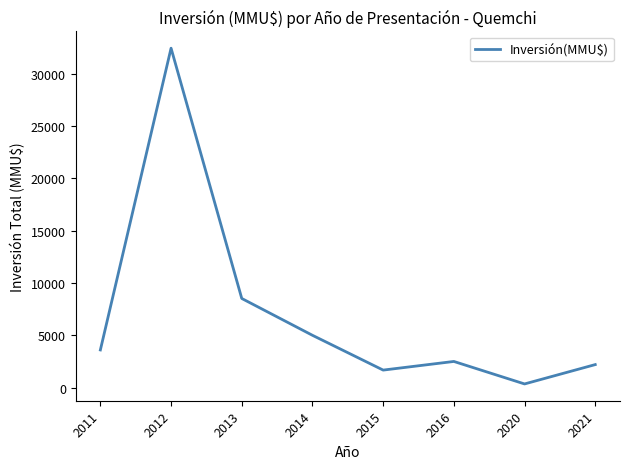

List the labels in order of value, largest first.

2012, 2013, 2014, 2011, 2016, 2021, 2015, 2020